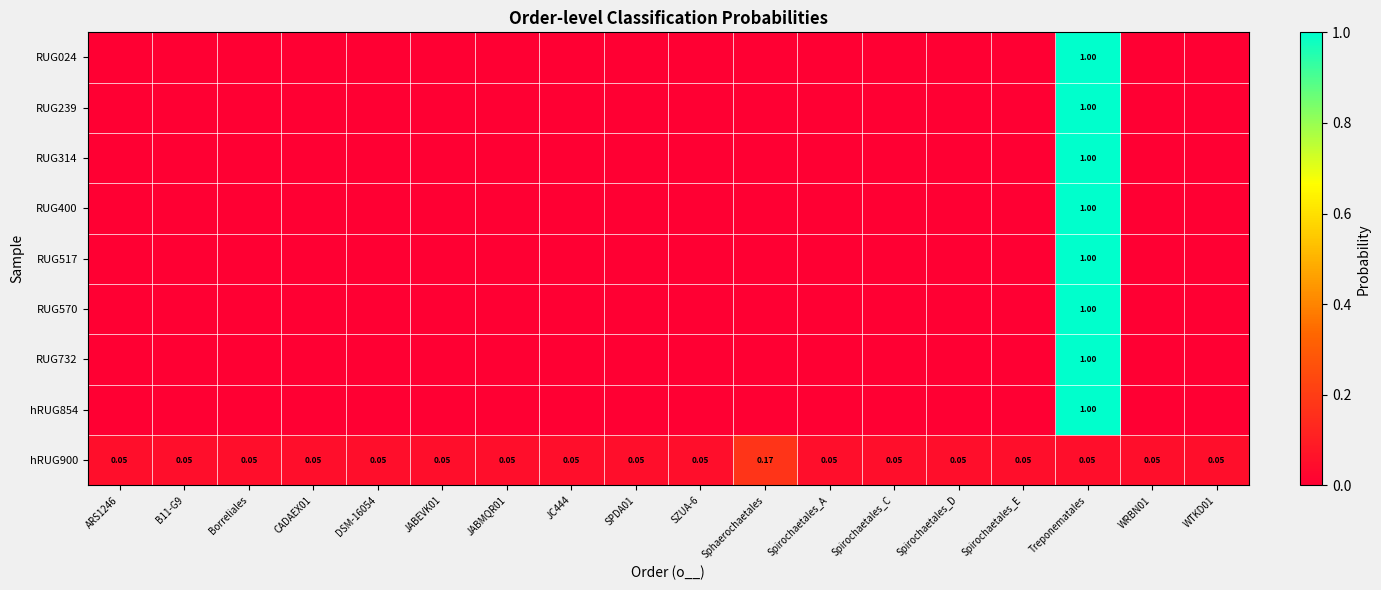

Is the value of RUG732 at Sphaerochaetales greater than the value of RUG517 at SPDA01?

No